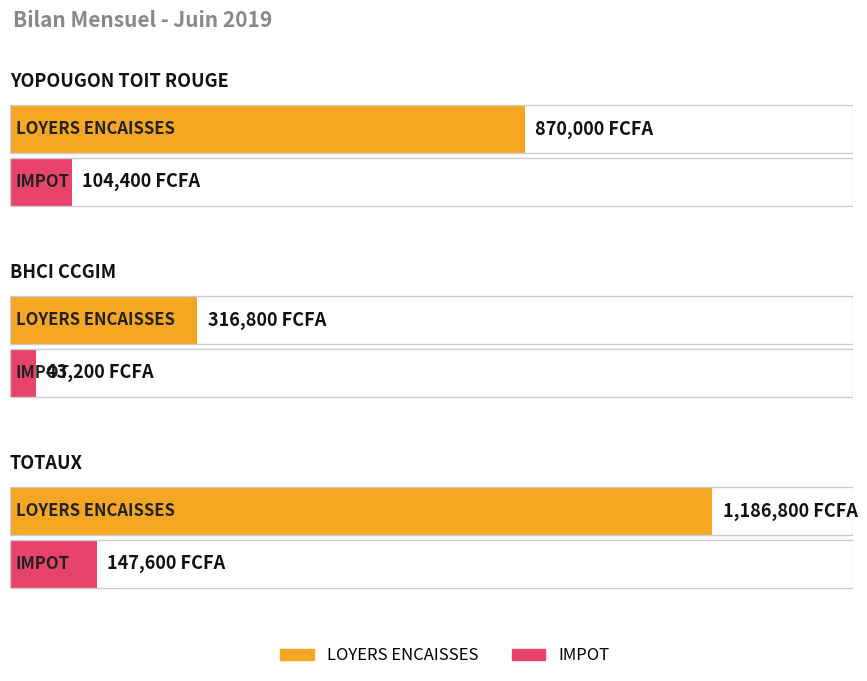

What is the value of the LOYERS ENCAISSES bar at the 2nd from the left?

316800